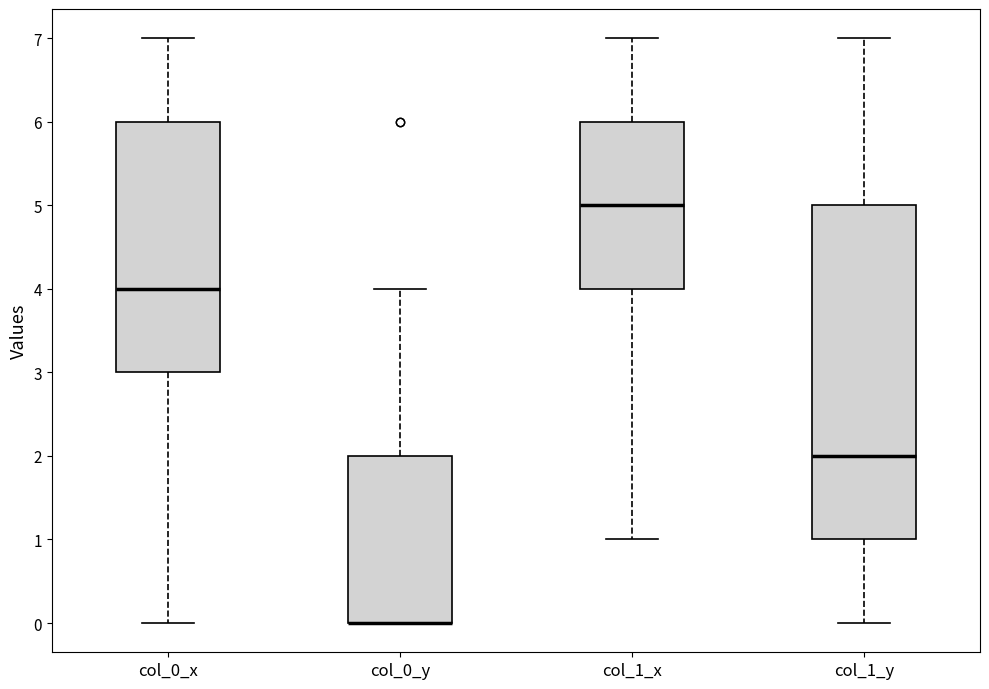

Reading left to right, transcribe this box plot: for each box, give where its median line is, the range the box spans, and where its two whiskers end, as read against the y-axis. The values are not printed on the chart, so give them approximately, as read against the axis.

col_0_x: median 4, box 3 to 6, whiskers 0 to 7
col_0_y: median 0 (drawn on the box's lower edge), box 0 to 2, whiskers 0 to 4
col_1_x: median 5, box 4 to 6, whiskers 1 to 7
col_1_y: median 2, box 1 to 5, whiskers 0 to 7